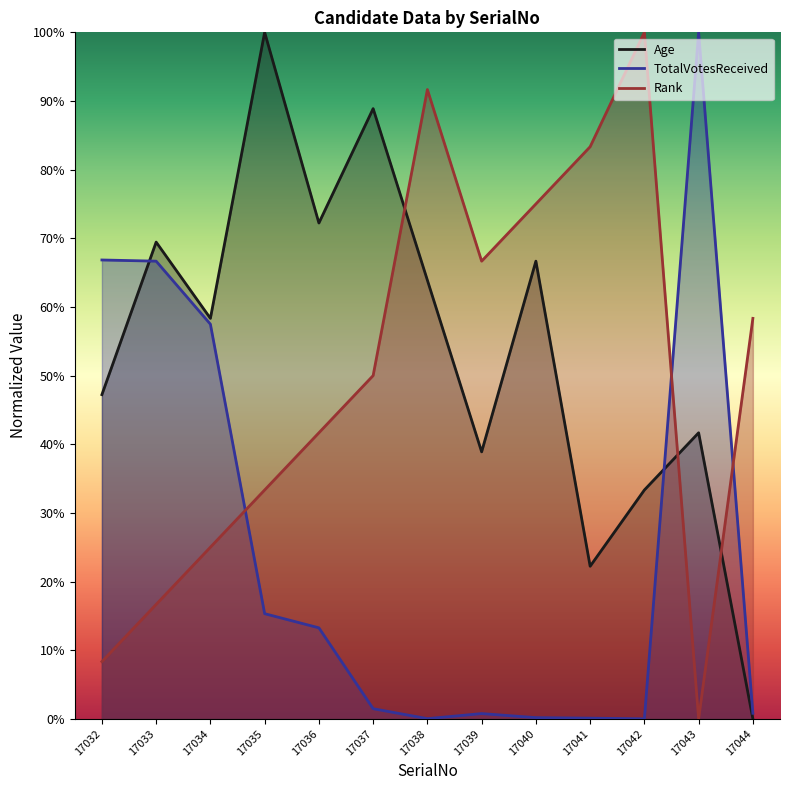

True or false: Rank has more than 0 points higher than both neighbors.

True